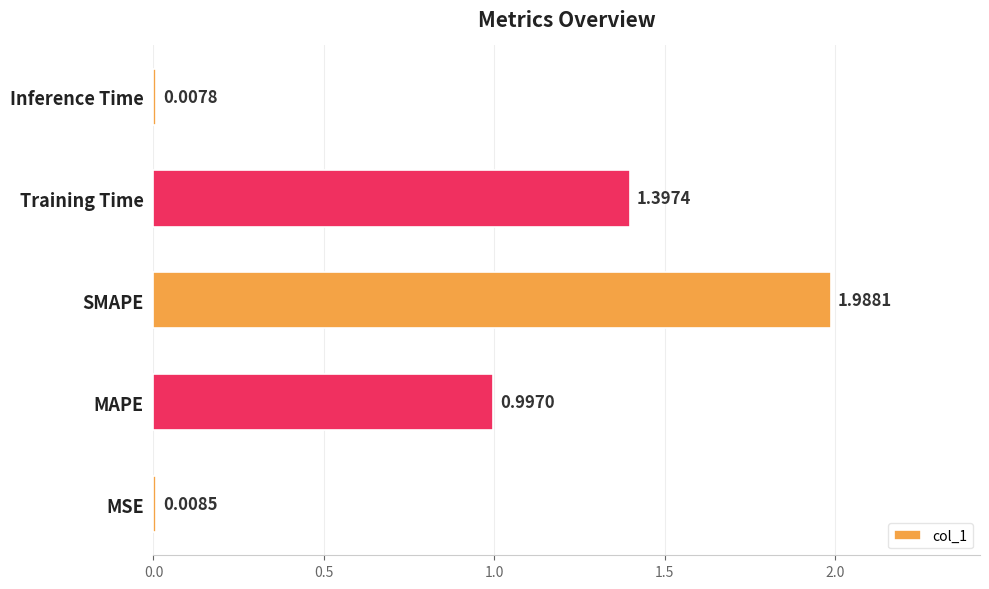

At which label is the value closest to 0?

Inference Time